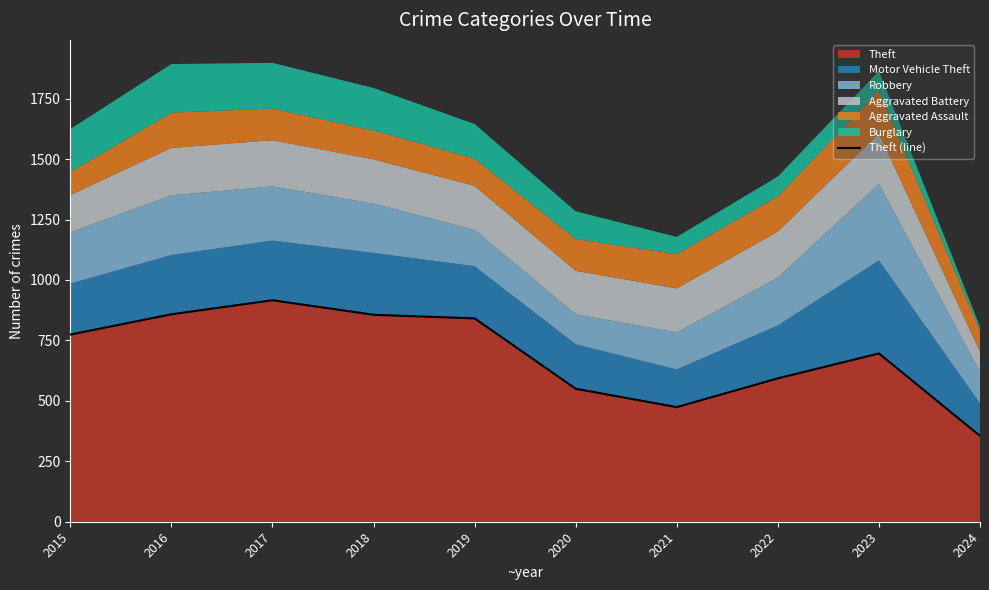

At which category does the chart reach its peak across all series?

2017